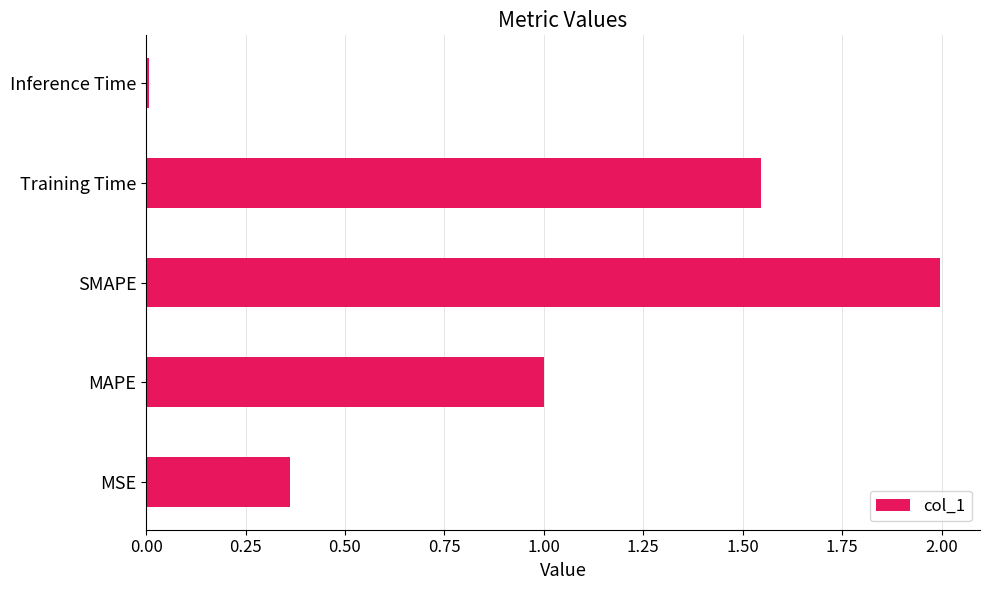

The value at SMAPE is 2.9. True or false?

False